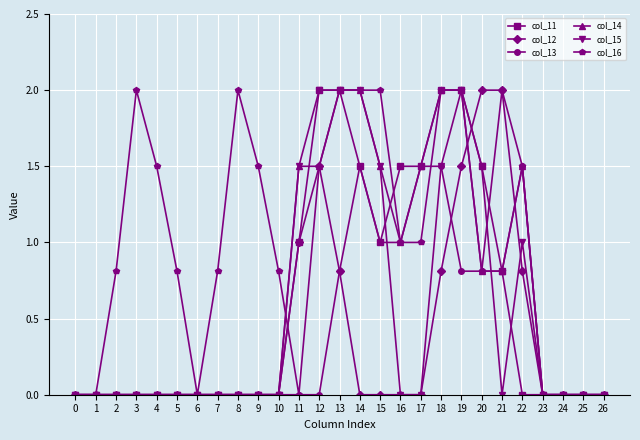

What are all the series names shown in the legend?

col_11, col_12, col_13, col_14, col_15, col_16